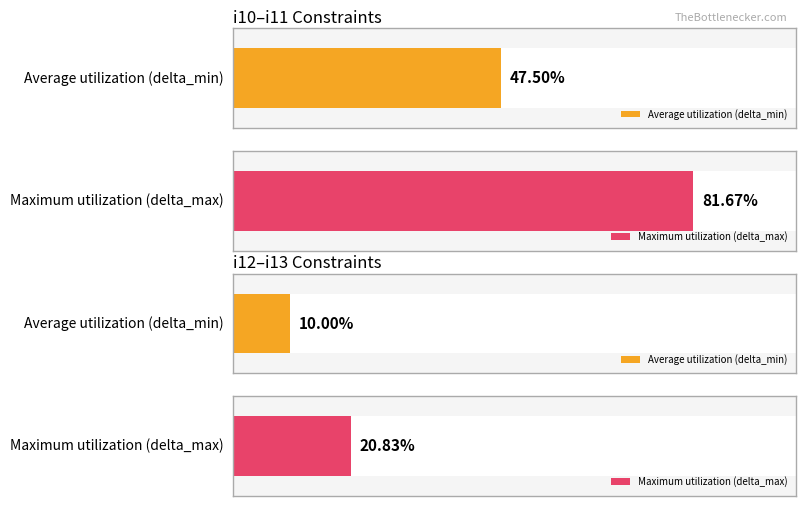

How many bars are there in each group?

2